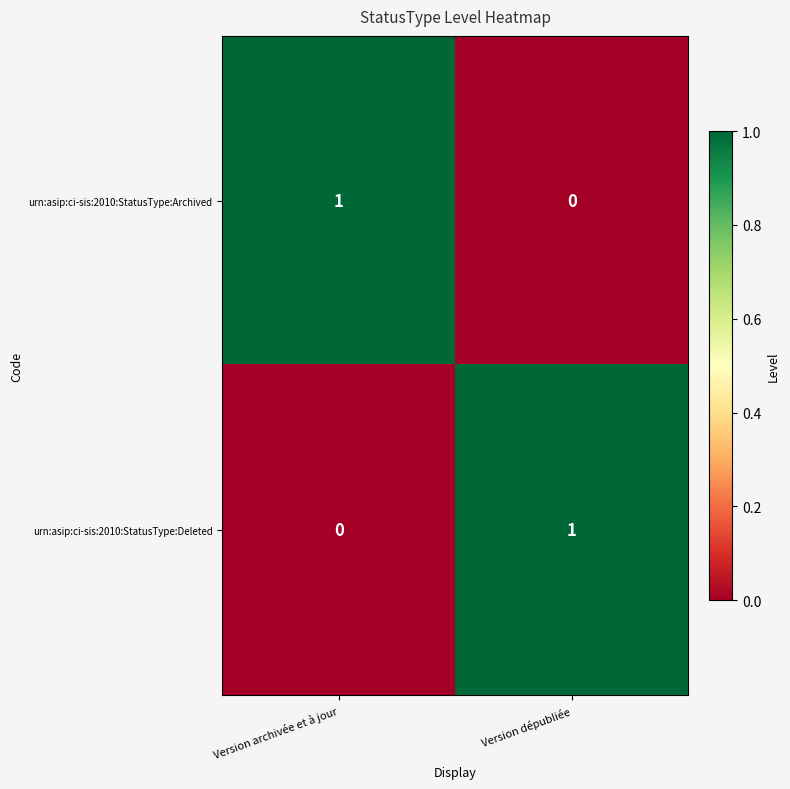

Rank the categories by urn:asip:ci-sis:2010:StatusType:Deleted value from highest to lowest.

Version dépubliée, Version archivée et à jour